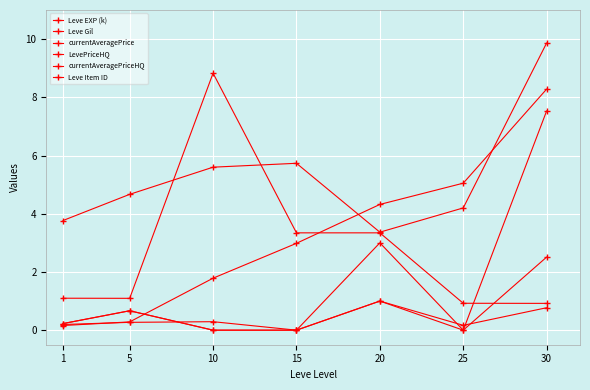

Is this an area chart (filled region under the line)?

No